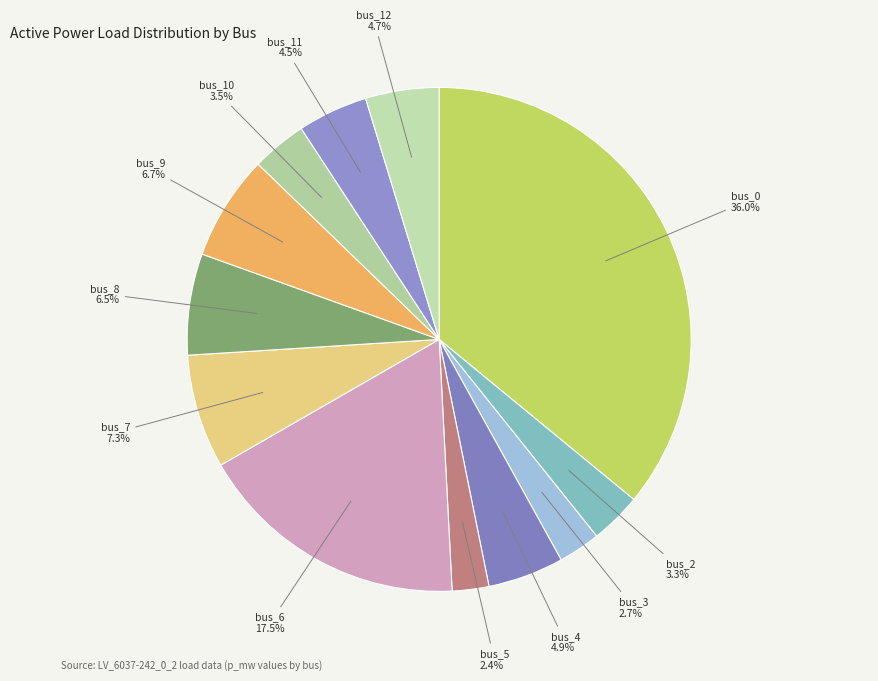

Combined, do bus_4 and bus_2 account for over 50%?

No